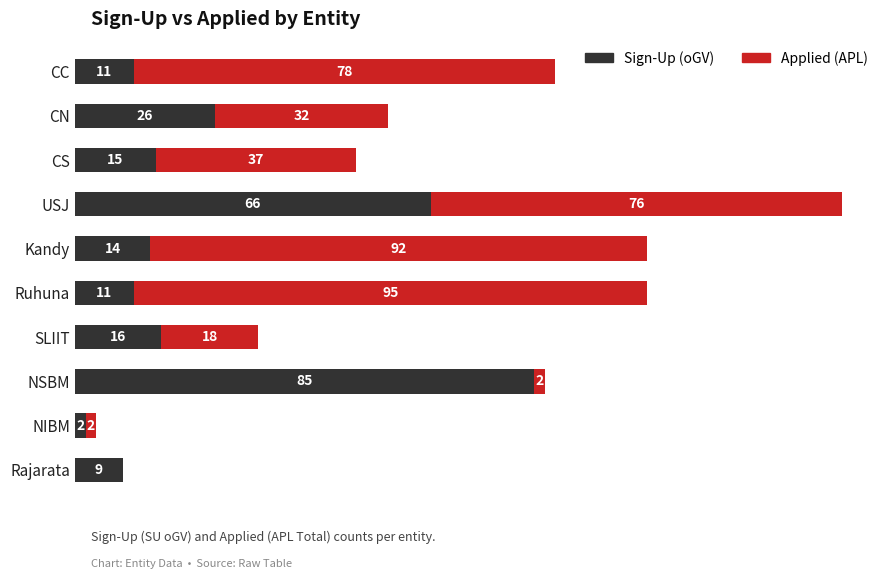

At which category is the sum across all series the highest?

USJ